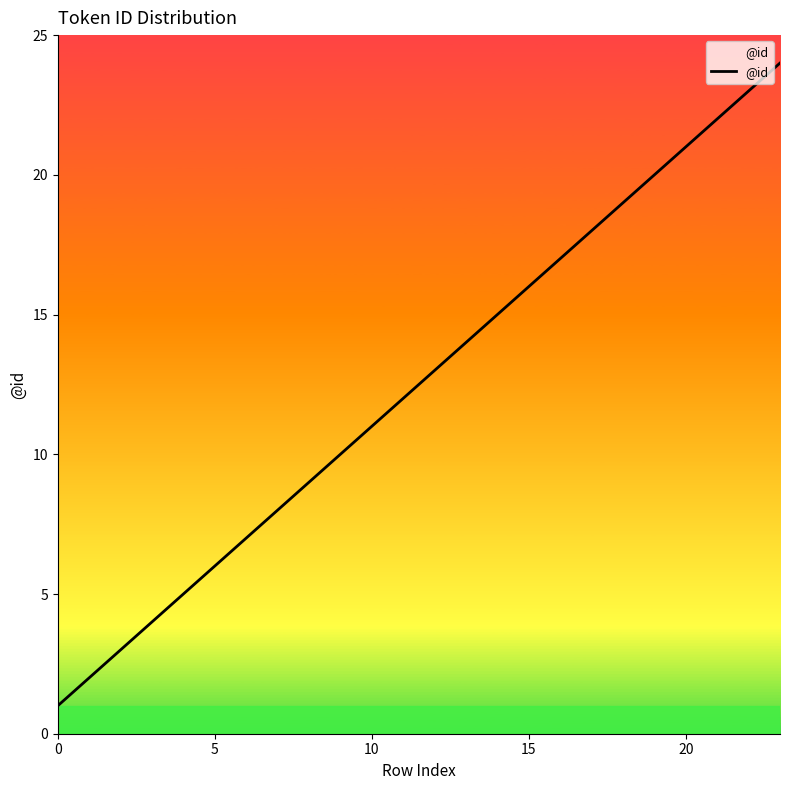

Is this an area chart (filled region under the line)?

No